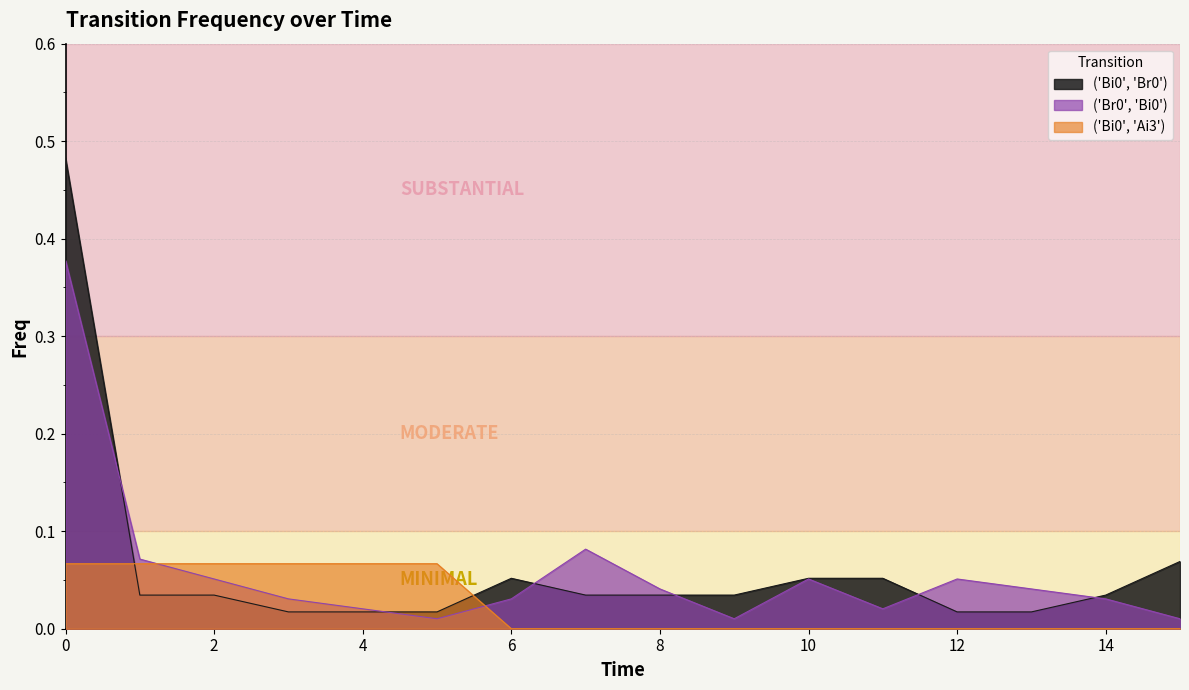

What is the value of the ('Br0', 'Bi0') point at the 2nd from the left?

0.1